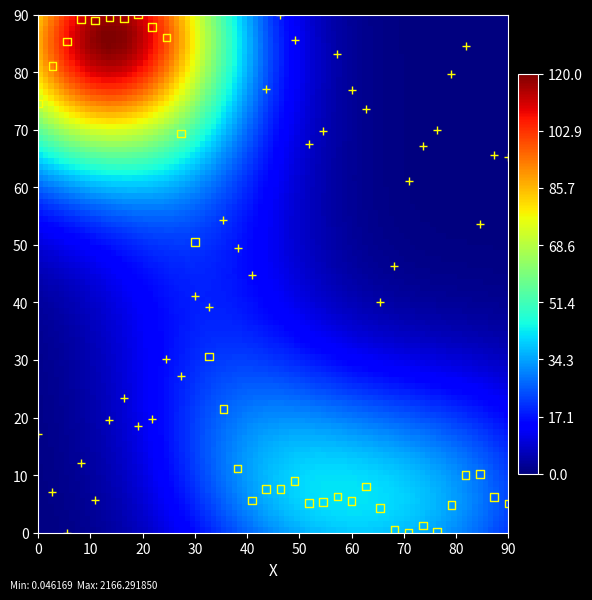

Across all data points, what is the range of Y values (max minus min)?

90.0